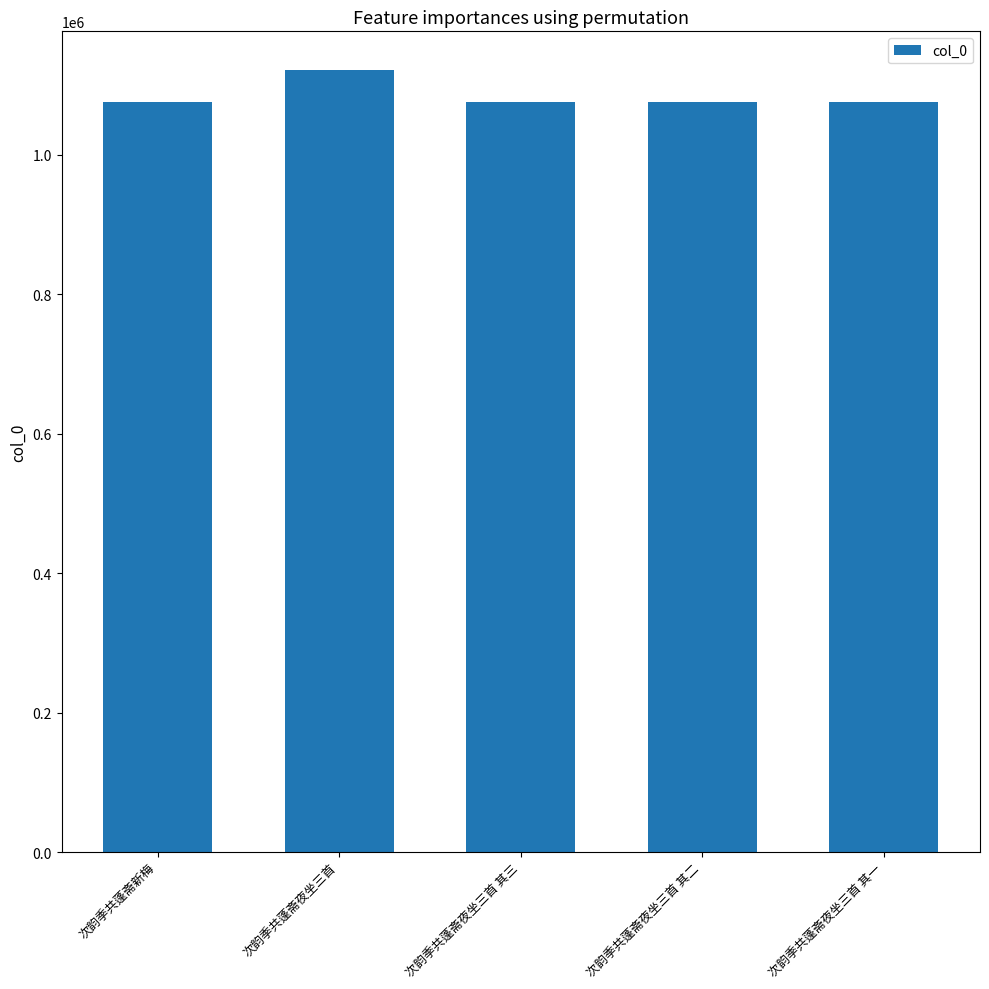

Which label corresponds to the largest value in the chart?

次韵季共蓬斋夜坐三首